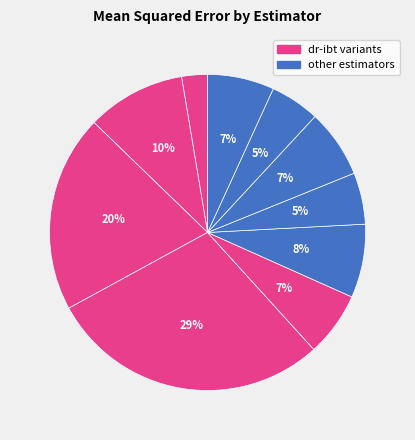

Count the number of slices in the pie.

10